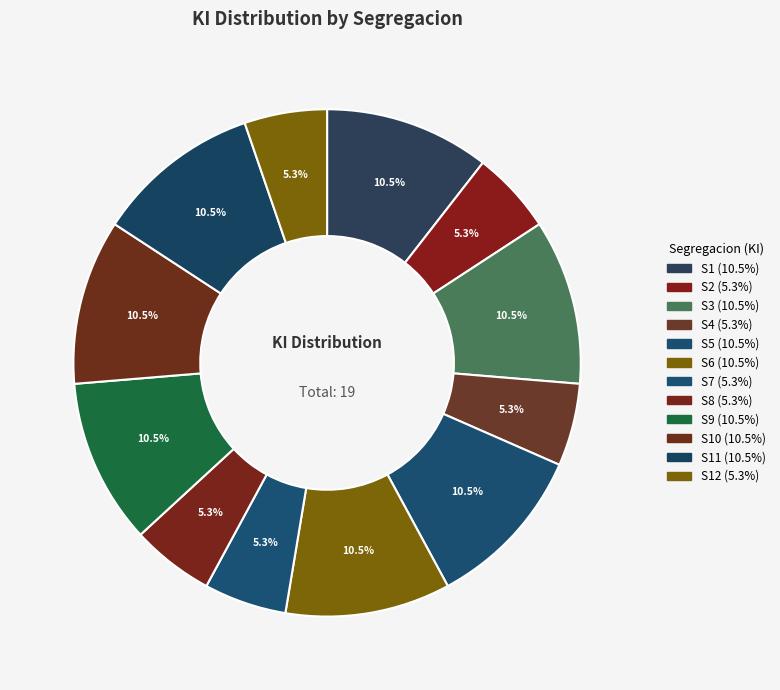

Count the number of slices in the pie.

12